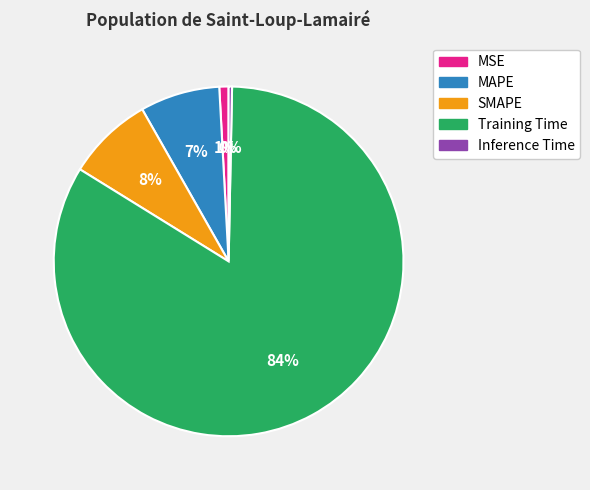

Do MSE and SMAPE together represent more than half of the pie?

No